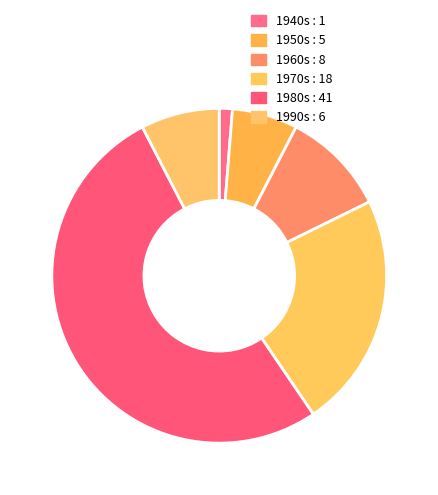

True or false: 1960s accounts for 10% of the total.

True